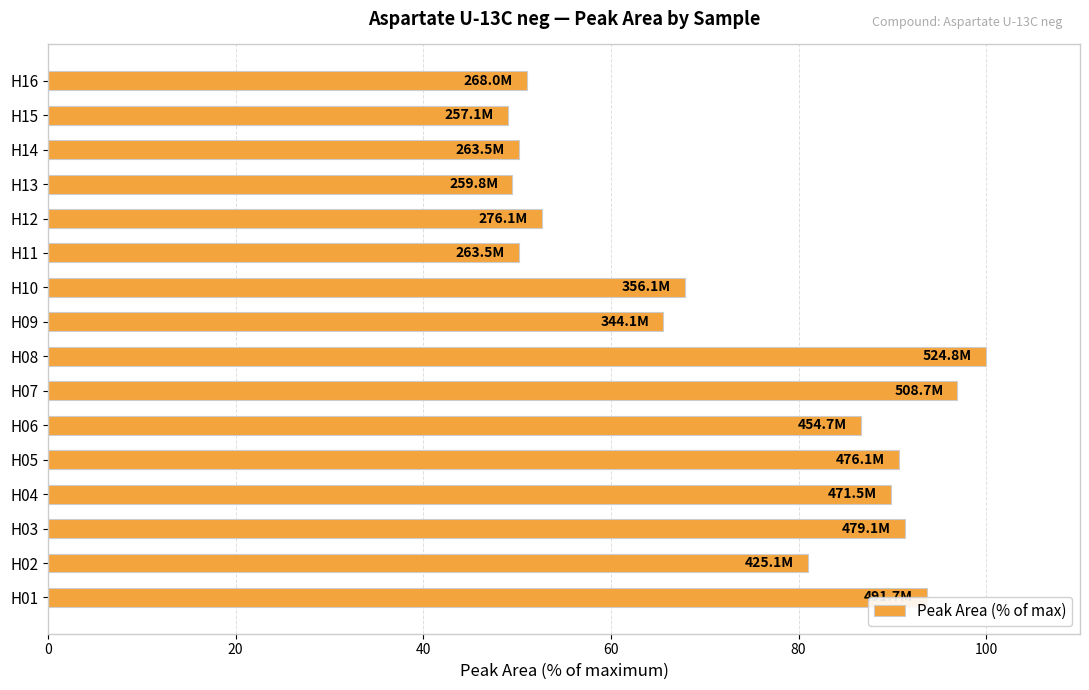

Is it true that the value at H07 is 171.2?

False